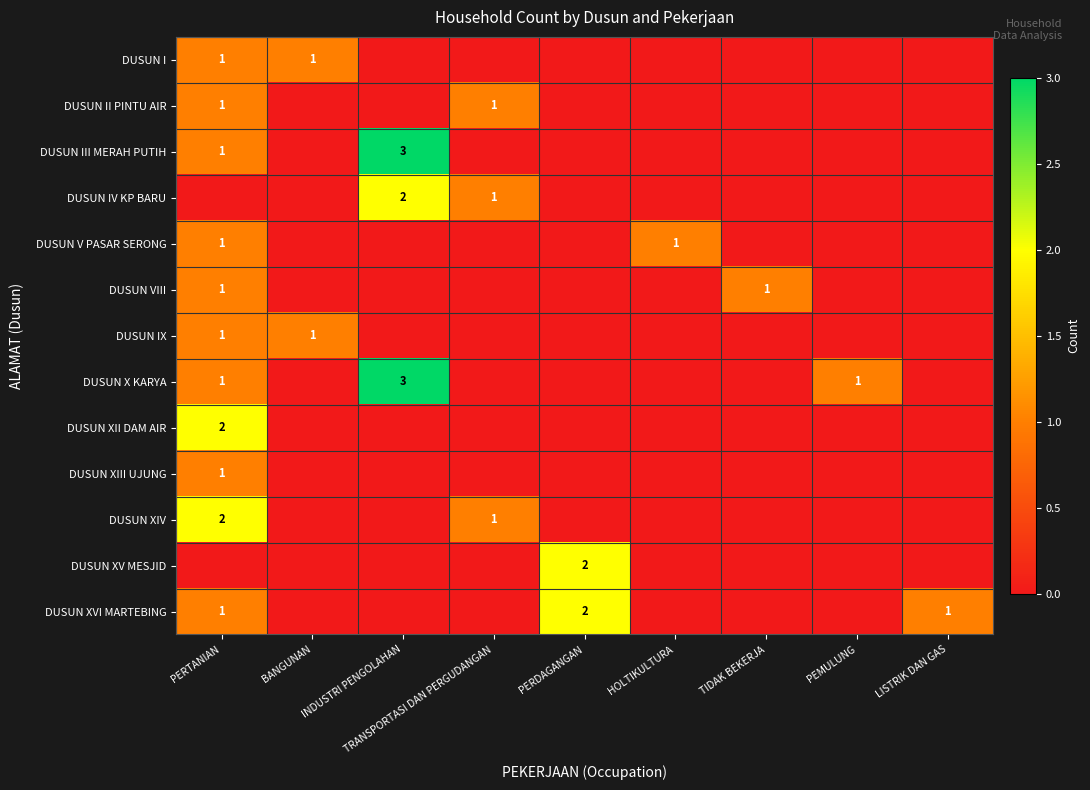

True or false: DUSUN XIV has a value of 1 at PERTANIAN.

False